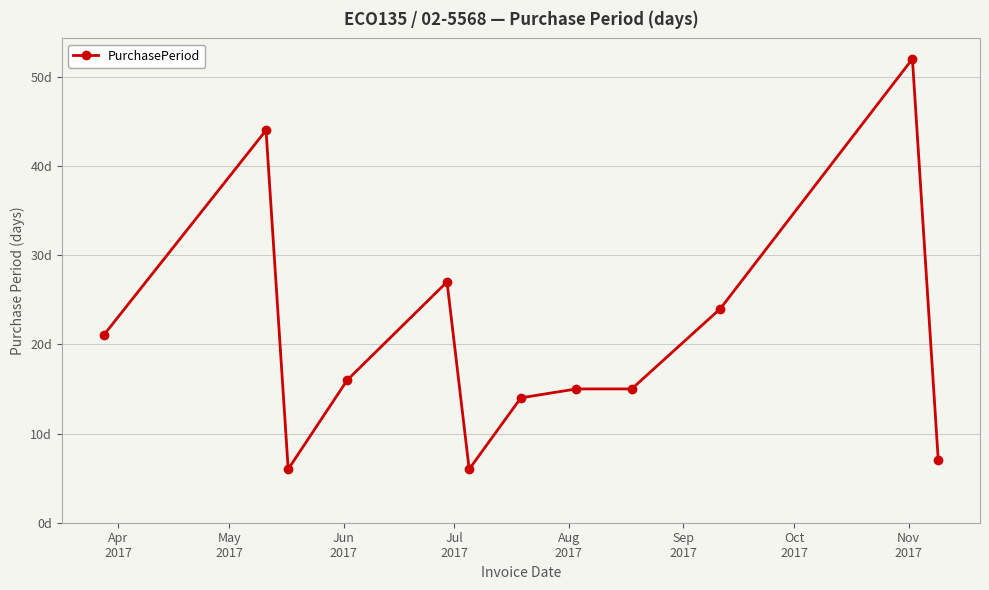

Is this an area chart (filled region under the line)?

No